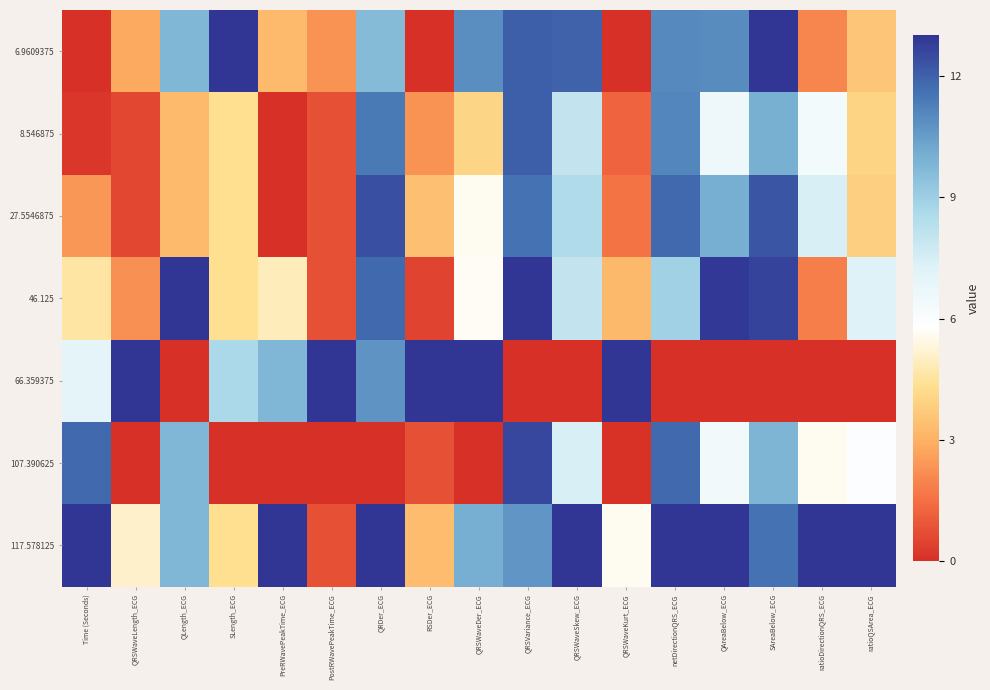

Reading left to right, what are all the values shown in this chart?

6.9609375: Time (Seconds)=0.0	QRSWaveLength_ECG=2.8	QLength_ECG=9.8	SLength_ECG=13.0	PreRWavePeakTime_ECG=3.2	PostRWavePeakTime_ECG=2.3	QRDer_ECG=9.6	RSDer_ECG=0.0	QRSWaveDer_ECG=10.9	QRSVariance_ECG=12.1	QRSWaveSkew_ECG=12.0	QRSWaveKurt_ECG=0.0	netDirectionQRS_ECG=11.0	QAreaBelow_ECG=10.9	SAreaBelow_ECG=13.0	ratioDirectionQRS_ECG=2.0	ratioQSArea_ECG=3.6
8.546875: Time (Seconds)=0.2	QRSWaveLength_ECG=0.6	QLength_ECG=3.2	SLength_ECG=4.3	PreRWavePeakTime_ECG=0.0	PostRWavePeakTime_ECG=0.8	QRDer_ECG=11.4	RSDer_ECG=2.3	QRSWaveDer_ECG=4.0	QRSVariance_ECG=12.0	QRSWaveSkew_ECG=8.0	QRSWaveKurt_ECG=1.2	netDirectionQRS_ECG=11.1	QAreaBelow_ECG=6.5	SAreaBelow_ECG=10.0	ratioDirectionQRS_ECG=6.4	ratioQSArea_ECG=4.0
27.5546875: Time (Seconds)=2.4	QRSWaveLength_ECG=0.6	QLength_ECG=3.2	SLength_ECG=4.3	PreRWavePeakTime_ECG=0.0	PostRWavePeakTime_ECG=0.8	QRDer_ECG=12.4	RSDer_ECG=3.4	QRSWaveDer_ECG=5.6	QRSVariance_ECG=11.6	QRSWaveSkew_ECG=8.5	QRSWaveKurt_ECG=1.6	netDirectionQRS_ECG=11.8	QAreaBelow_ECG=10.0	SAreaBelow_ECG=12.3	ratioDirectionQRS_ECG=7.4	ratioQSArea_ECG=3.9
46.125: Time (Seconds)=4.6	QRSWaveLength_ECG=2.3	QLength_ECG=13.0	SLength_ECG=4.3	PreRWavePeakTime_ECG=4.9	PostRWavePeakTime_ECG=0.8	QRDer_ECG=11.8	RSDer_ECG=0.5	QRSWaveDer_ECG=5.6	QRSVariance_ECG=13.0	QRSWaveSkew_ECG=8.0	QRSWaveKurt_ECG=3.2	netDirectionQRS_ECG=8.9	QAreaBelow_ECG=12.9	SAreaBelow_ECG=12.7	ratioDirectionQRS_ECG=1.8	ratioQSArea_ECG=7.3
66.359375: Time (Seconds)=7.0	QRSWaveLength_ECG=13.0	QLength_ECG=0.0	SLength_ECG=8.7	PreRWavePeakTime_ECG=9.8	PostRWavePeakTime_ECG=13.0	QRDer_ECG=10.7	RSDer_ECG=13.0	QRSWaveDer_ECG=13.0	QRSVariance_ECG=0.0	QRSWaveSkew_ECG=0.0	QRSWaveKurt_ECG=13.0	netDirectionQRS_ECG=0.0	QAreaBelow_ECG=0.0	SAreaBelow_ECG=0.0	ratioDirectionQRS_ECG=0.0	ratioQSArea_ECG=0.0
107.390625: Time (Seconds)=11.8	QRSWaveLength_ECG=0.0	QLength_ECG=9.8	SLength_ECG=0.0	PreRWavePeakTime_ECG=0.0	PostRWavePeakTime_ECG=0.0	QRDer_ECG=0.0	RSDer_ECG=0.8	QRSWaveDer_ECG=0.0	QRSVariance_ECG=12.6	QRSWaveSkew_ECG=7.4	QRSWaveKurt_ECG=0.1	netDirectionQRS_ECG=11.8	QAreaBelow_ECG=6.4	SAreaBelow_ECG=9.8	ratioDirectionQRS_ECG=5.6	ratioQSArea_ECG=5.9
117.578125: Time (Seconds)=13.0	QRSWaveLength_ECG=5.1	QLength_ECG=9.8	SLength_ECG=4.3	PreRWavePeakTime_ECG=13.0	PostRWavePeakTime_ECG=0.8	QRDer_ECG=13.0	RSDer_ECG=3.3	QRSWaveDer_ECG=10.1	QRSVariance_ECG=10.7	QRSWaveSkew_ECG=13.0	QRSWaveKurt_ECG=5.6	netDirectionQRS_ECG=13.0	QAreaBelow_ECG=13.0	SAreaBelow_ECG=11.6	ratioDirectionQRS_ECG=13.0	ratioQSArea_ECG=13.0